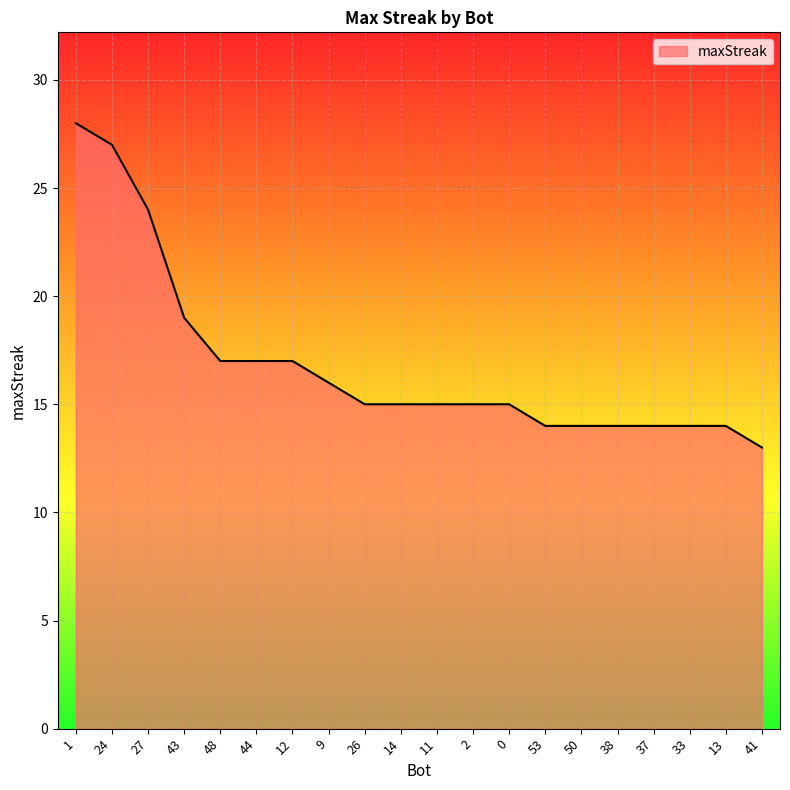

What position from the right is 50?

6